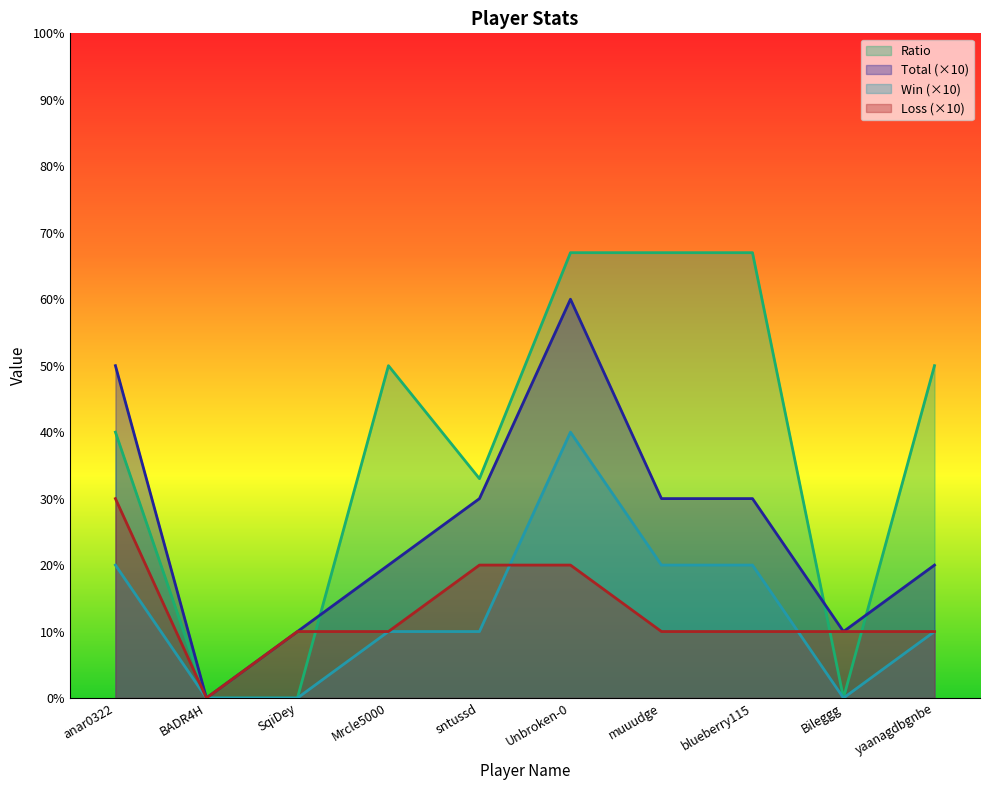

At how many categories does at least one series exceed 58?

3